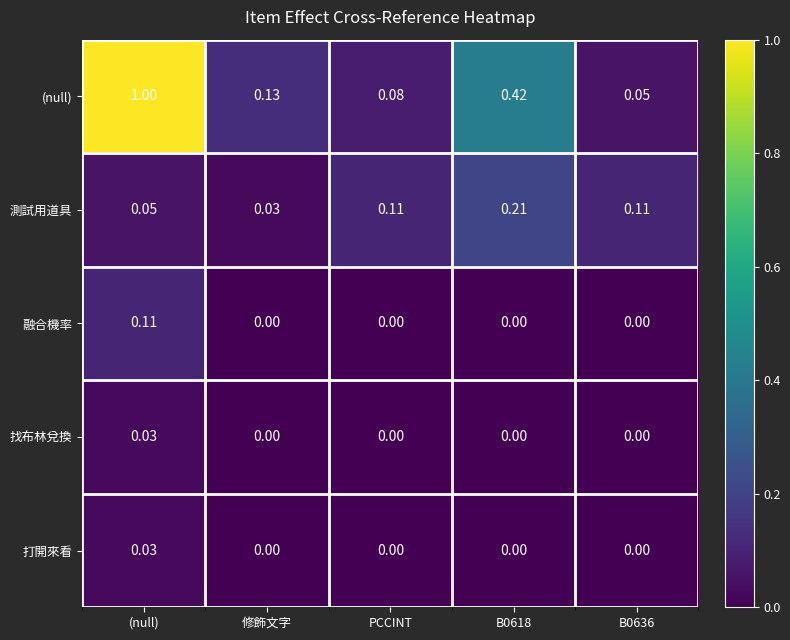

Which series has the largest total across all categories?

(null)